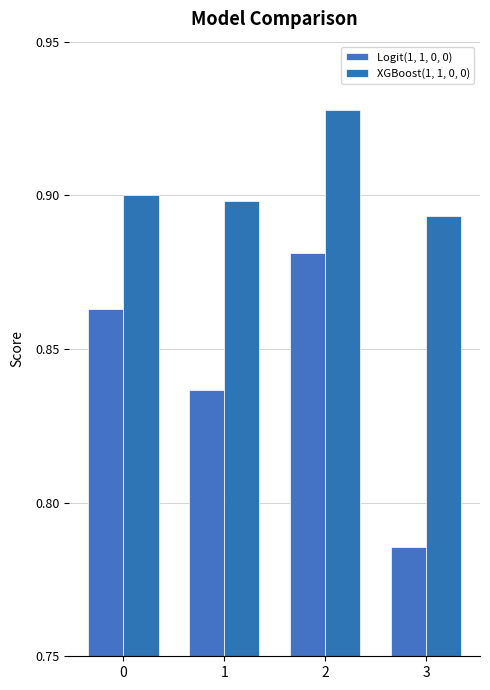

How many bars are there in each group?

2